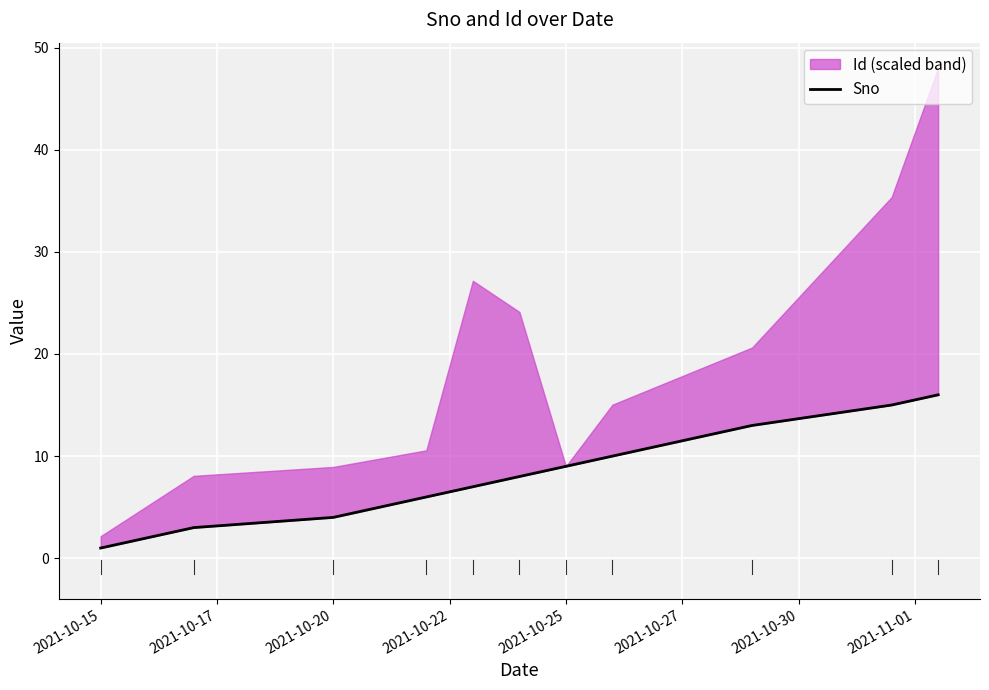

True or false: the data has more than 2 interior local peaks.

False